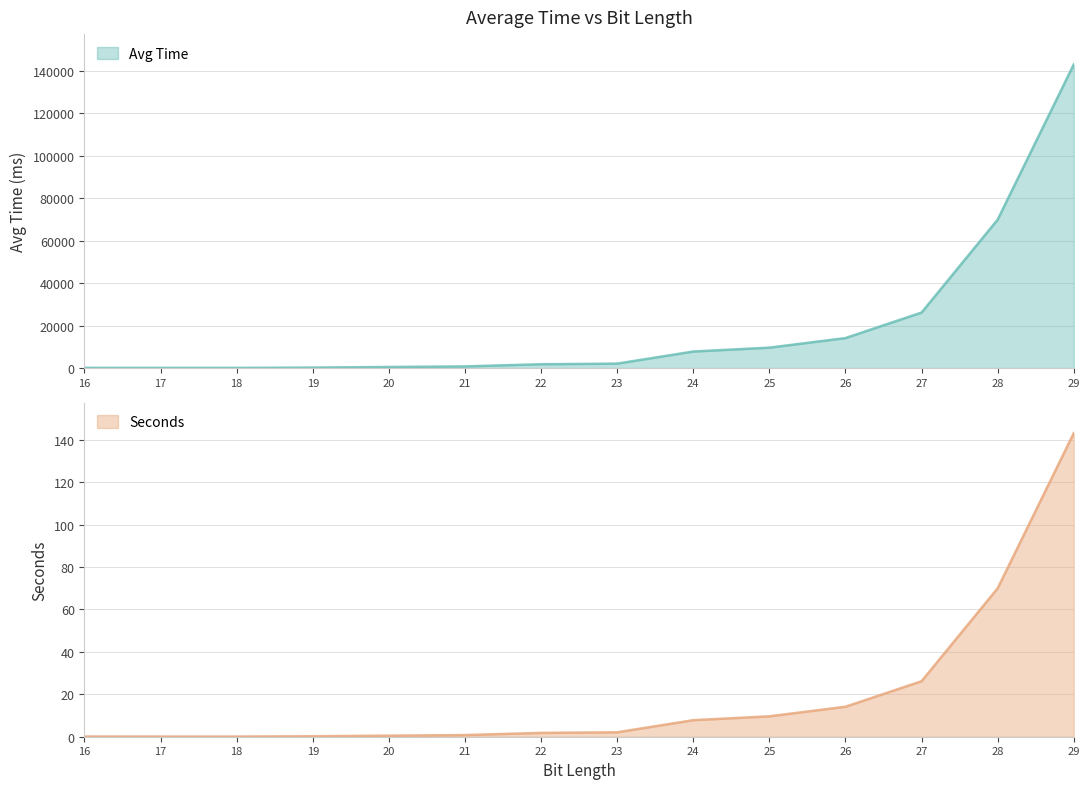

What is the approximate value of Avg Time at 27?

26148